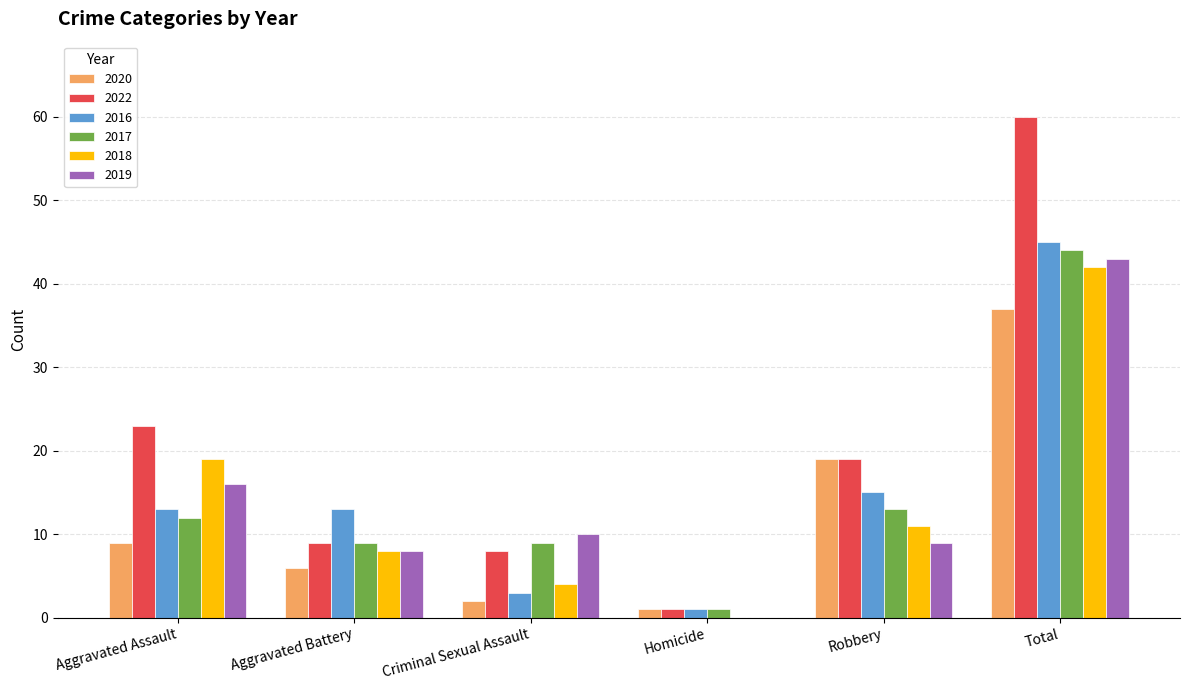

At which category is the sum across all series the highest?

Total